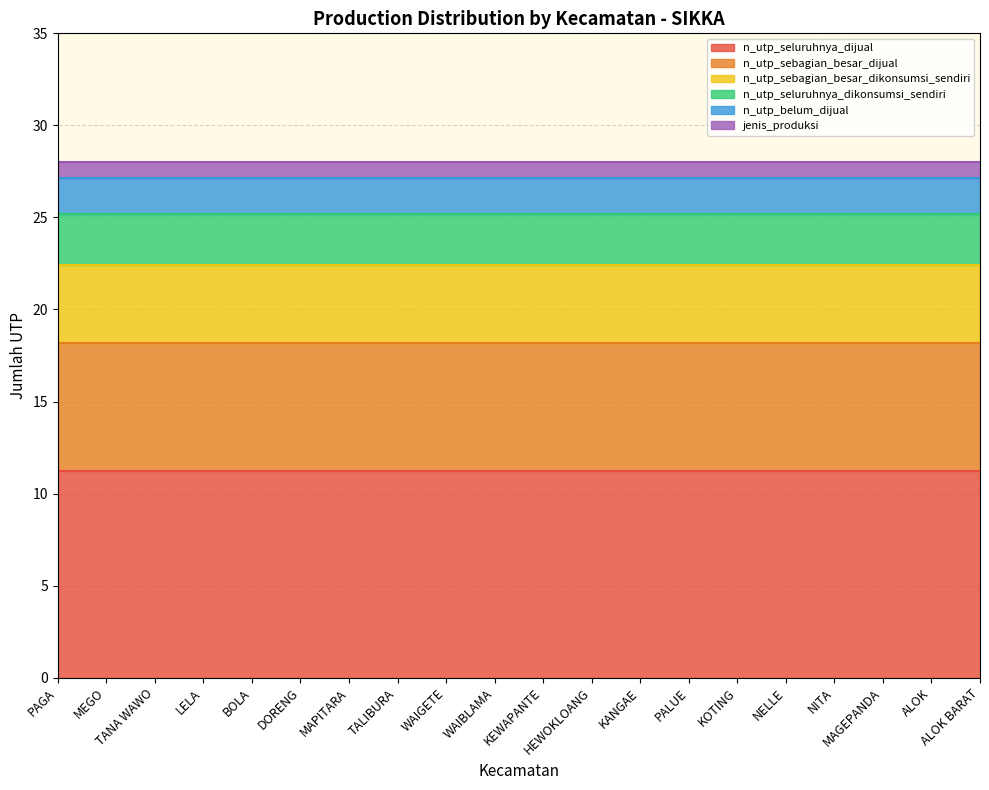

True or false: n_utp_seluruhnya_dijual and n_utp_sebagian_besar_dijual intersect in this chart.

False